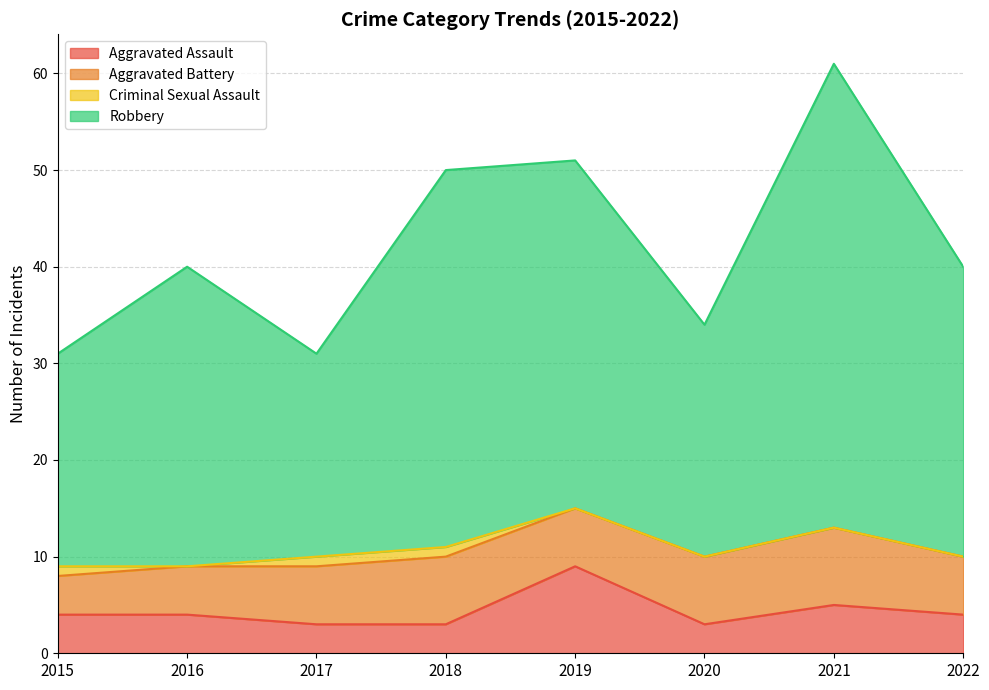

What are all the series names shown in the legend?

Aggravated Assault, Aggravated Battery, Criminal Sexual Assault, Robbery